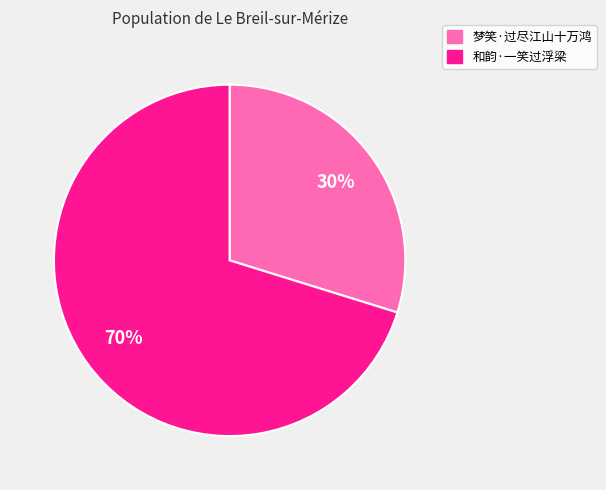

Is the sum of 梦笑·过尽江山十万鸿 and 和韵·一笑过浮梁 greater than half?

Yes